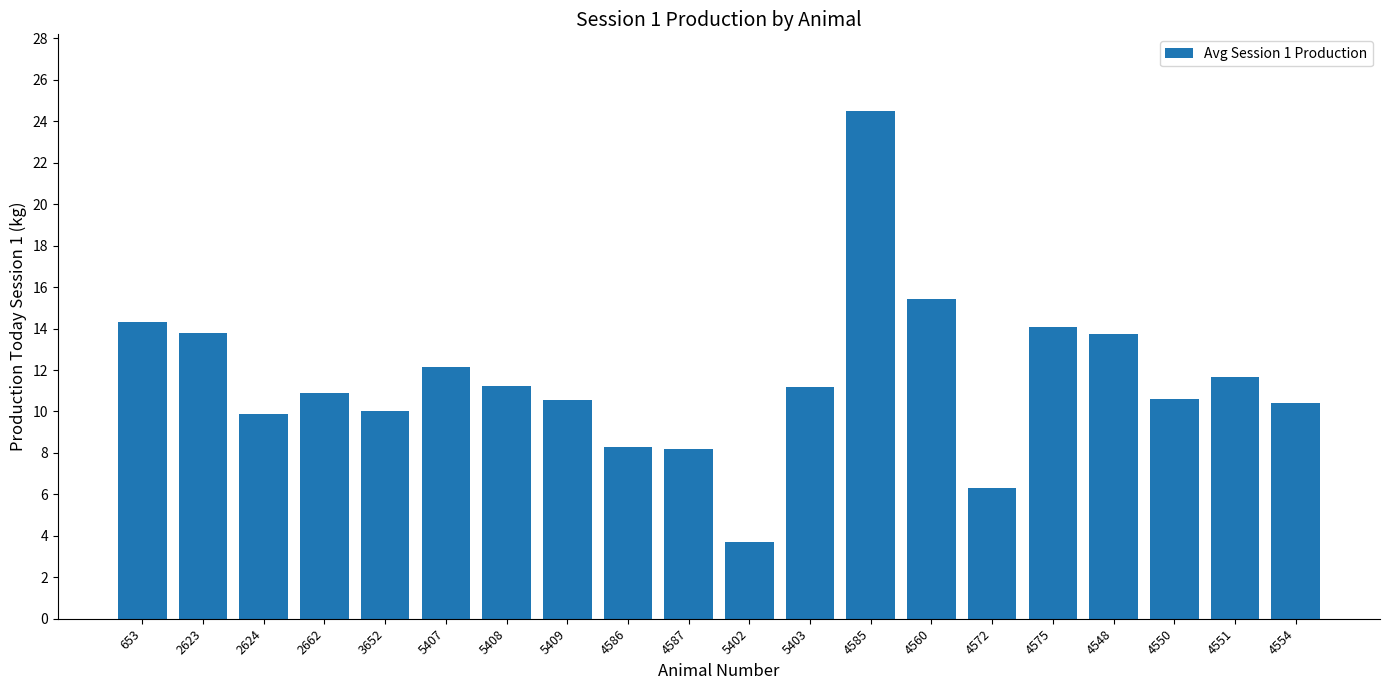

What is the label of the 3rd bar from the left?

2624